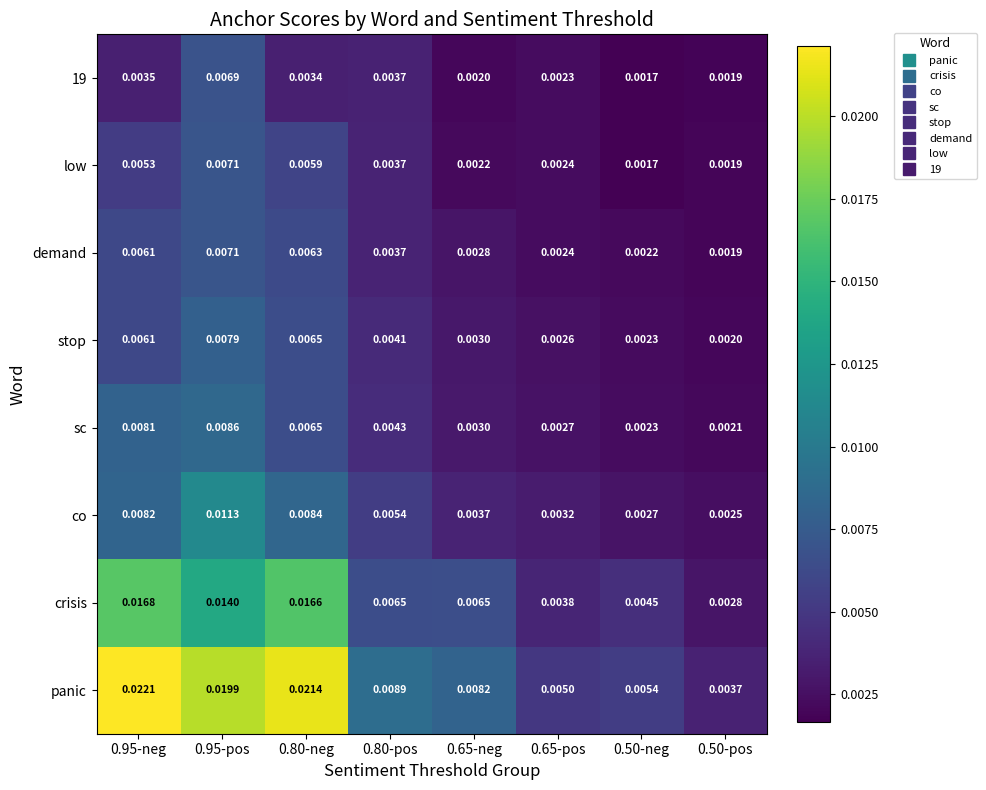

Which series has the largest range (max minus min)?

panic